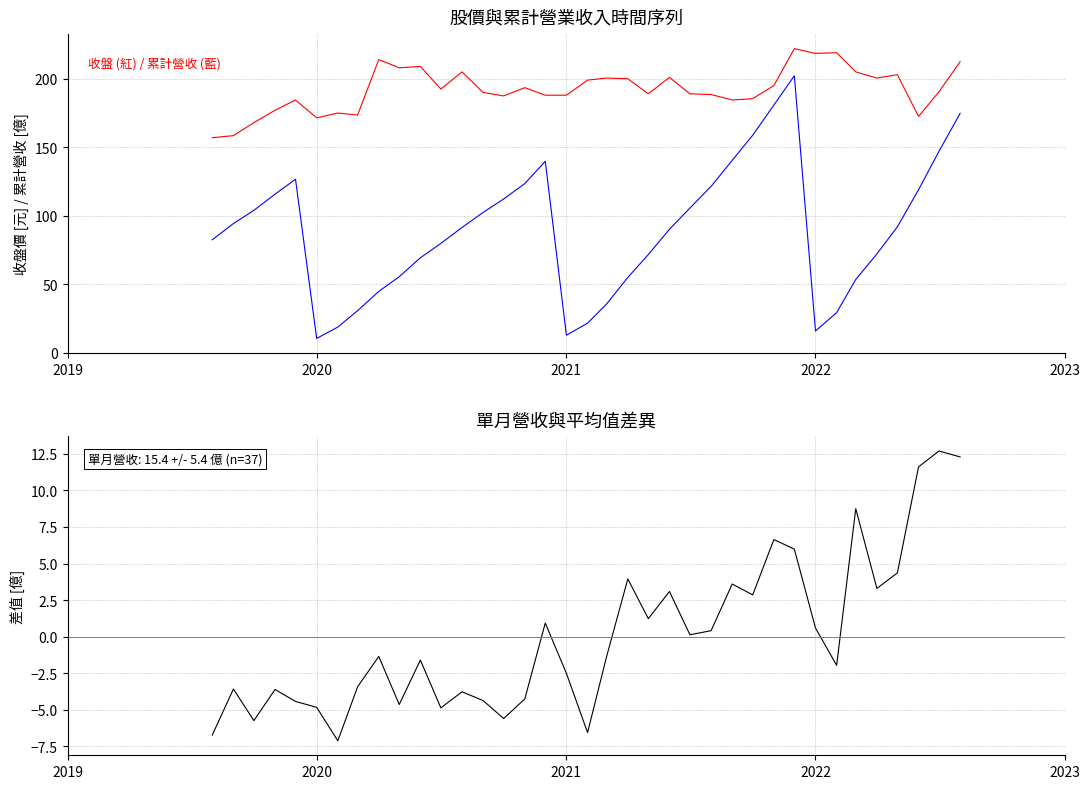

True or false: 收盤 and 單月營收偏差 intersect in this chart.

False